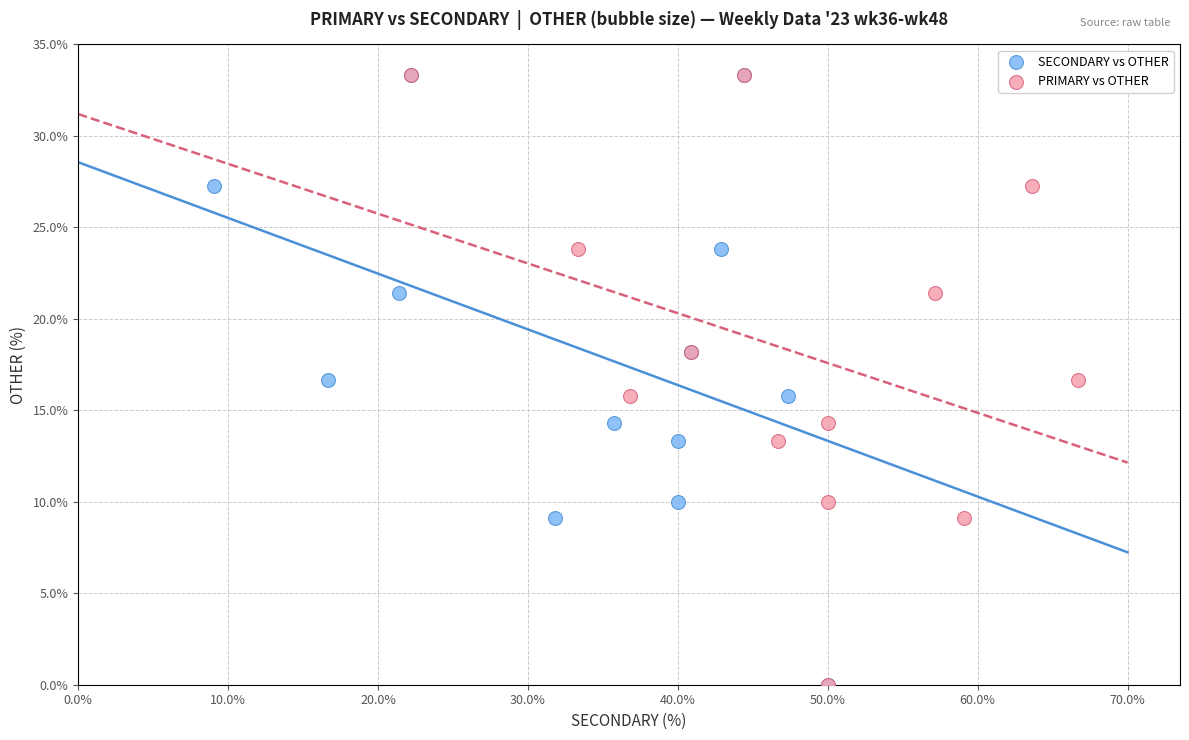

What are all the series names shown in the legend?

SECONDARY vs OTHER, PRIMARY vs OTHER